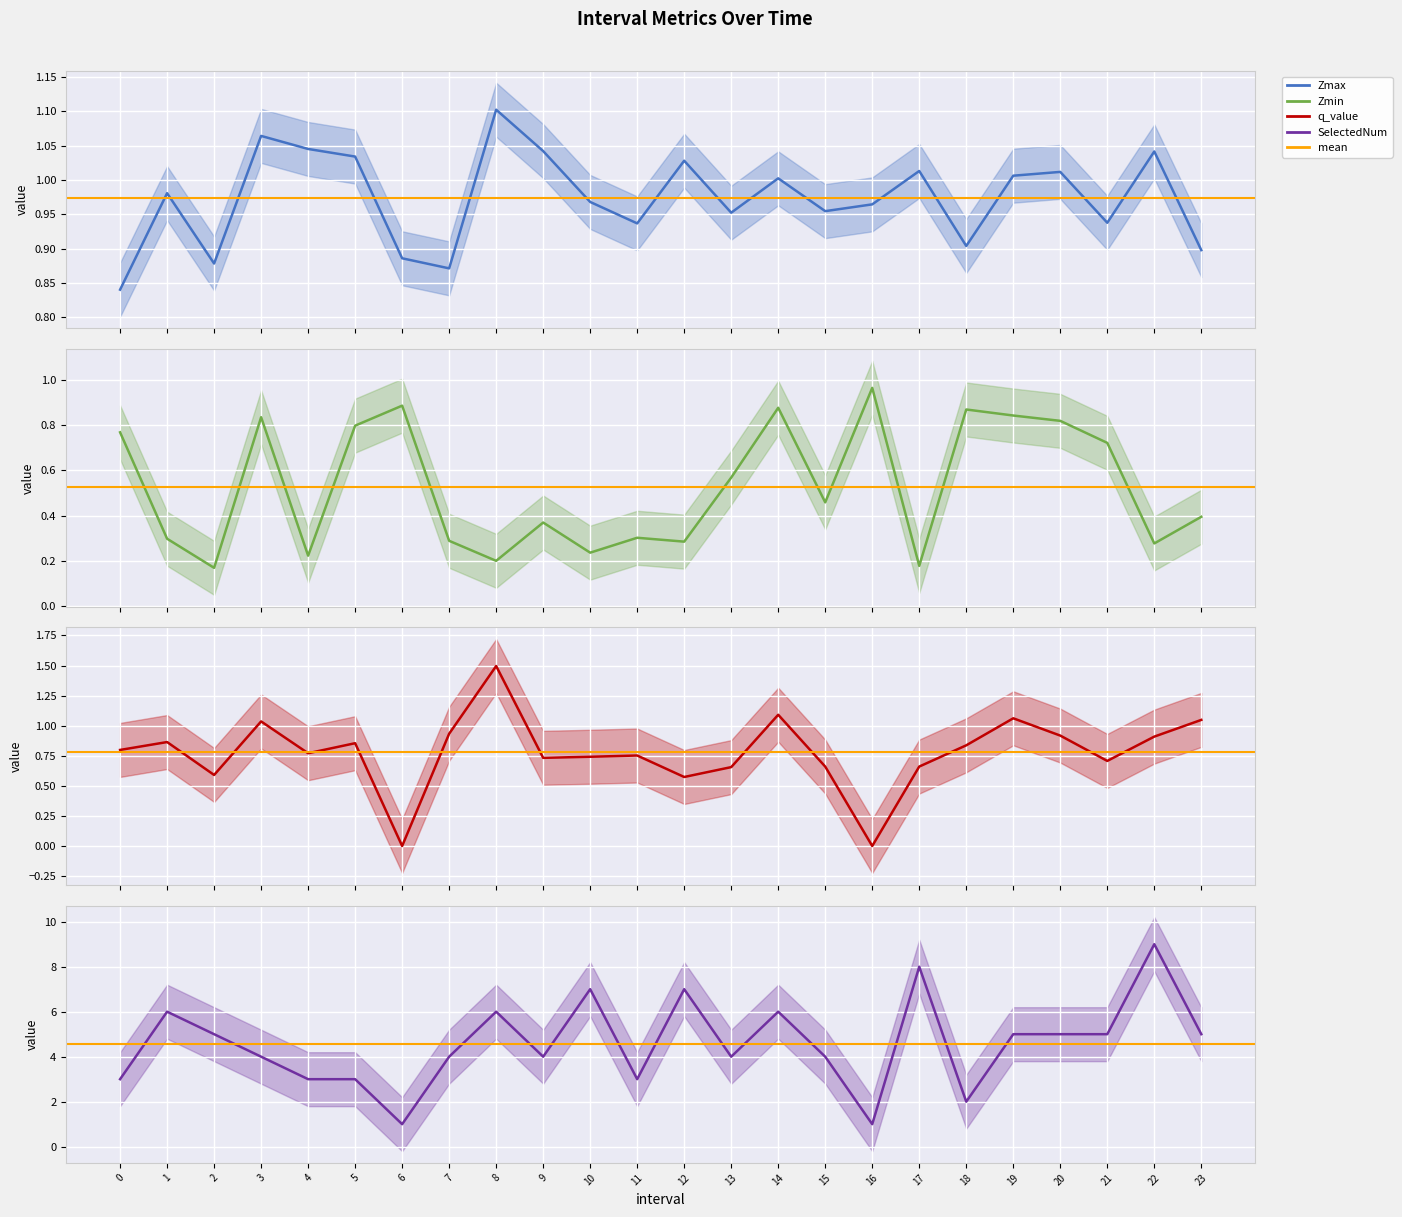

True or false: SelectedNum and Zmax cross at least once.

False